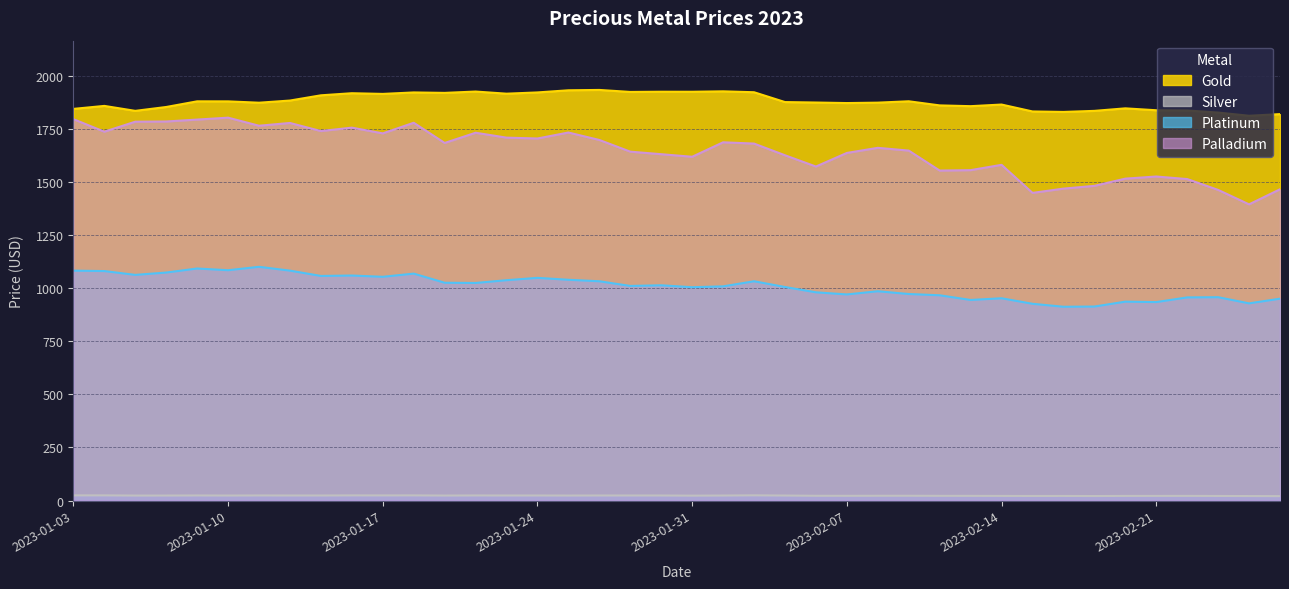

What is the difference between the maximum and minimum values in the Gold series?

121.5